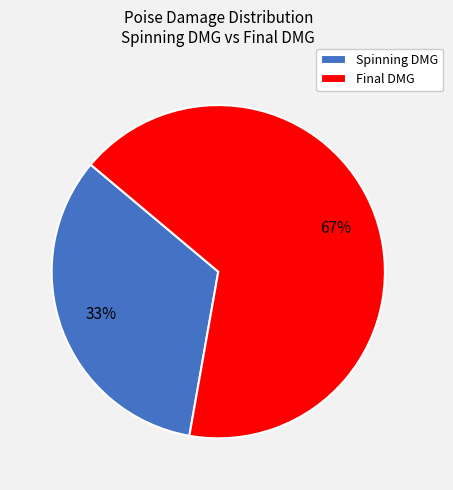

Is it true that Spinning DMG is 20% of the pie?

False